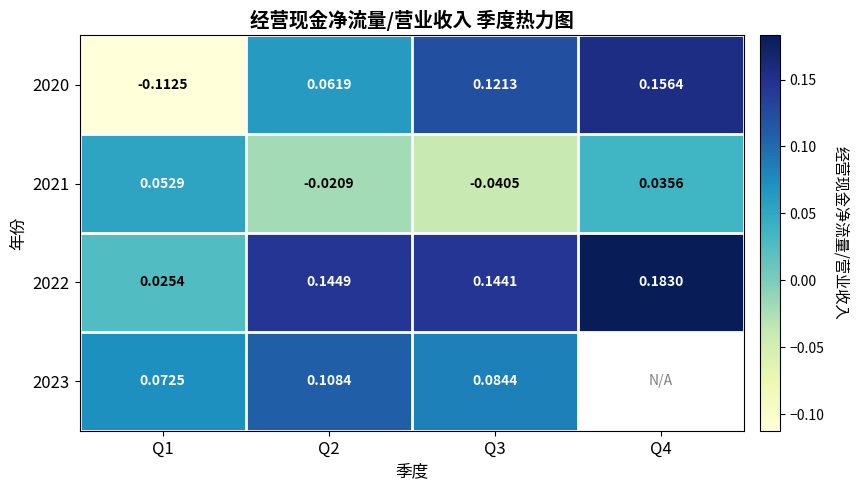

Which has a higher value, Q3 or Q1?

Q3